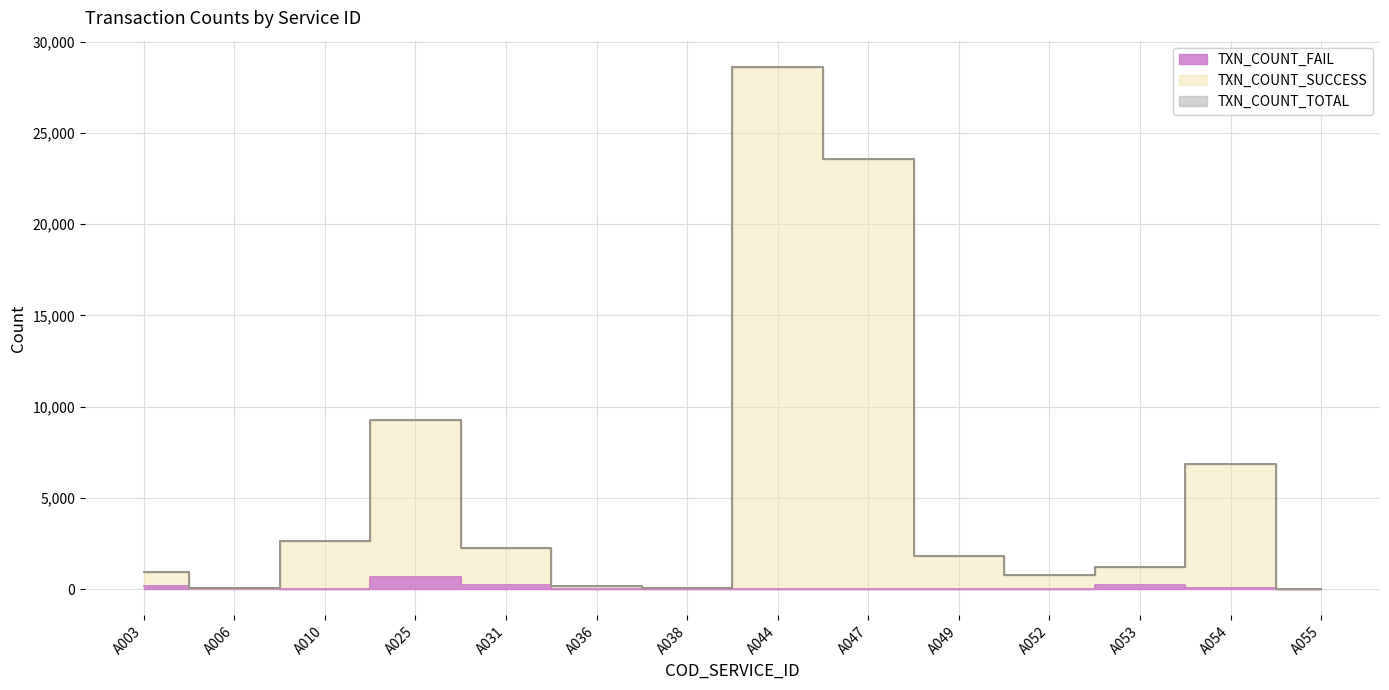

What value does the TXN_COUNT_TOTAL series have at A006?

72